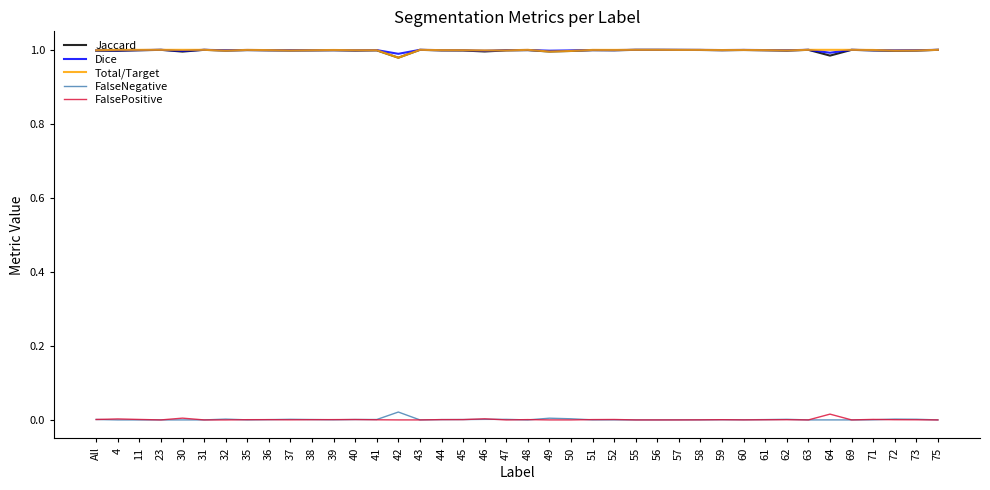

What position from the left is 75?

40